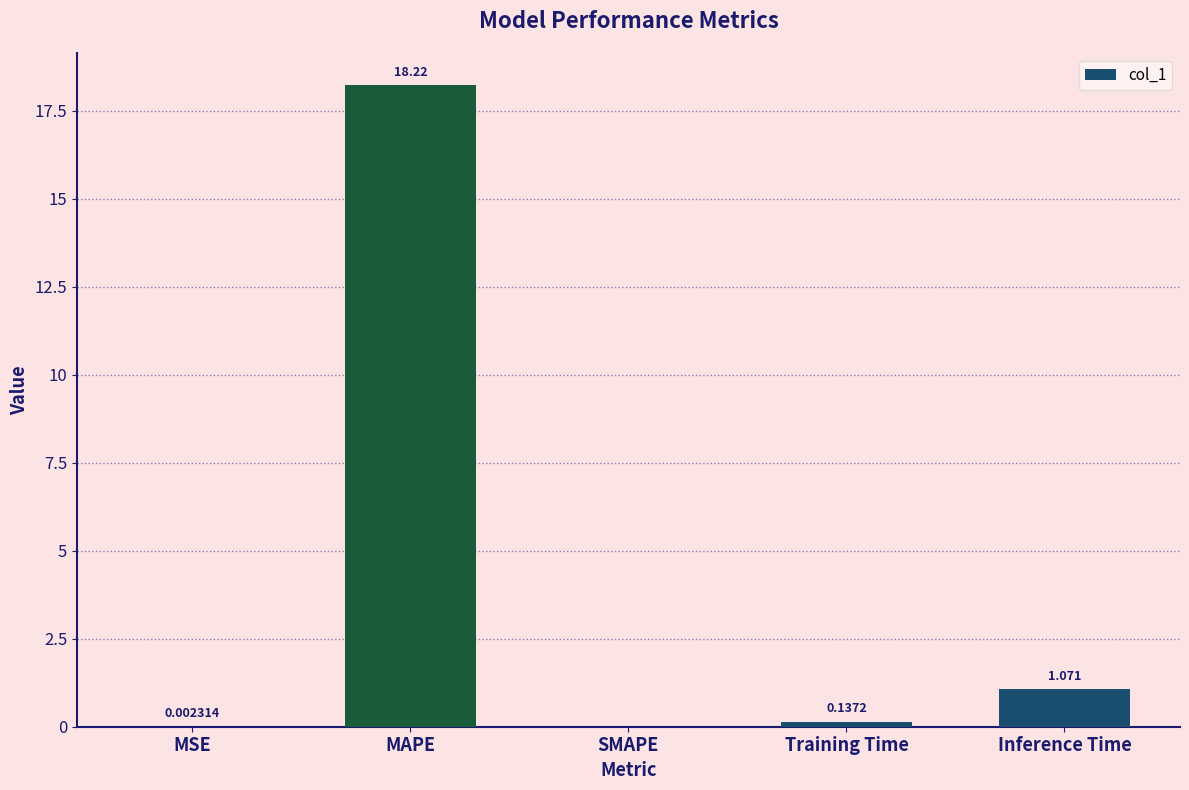

Which has a higher value, Training Time or MSE?

Training Time